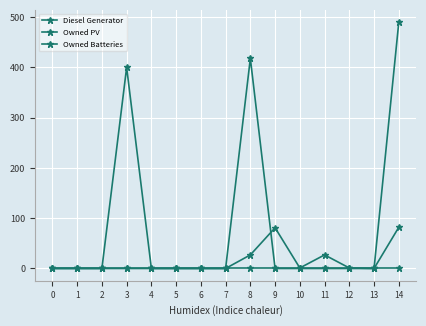

True or false: Owned PV and Owned Batteries cross at least once.

False